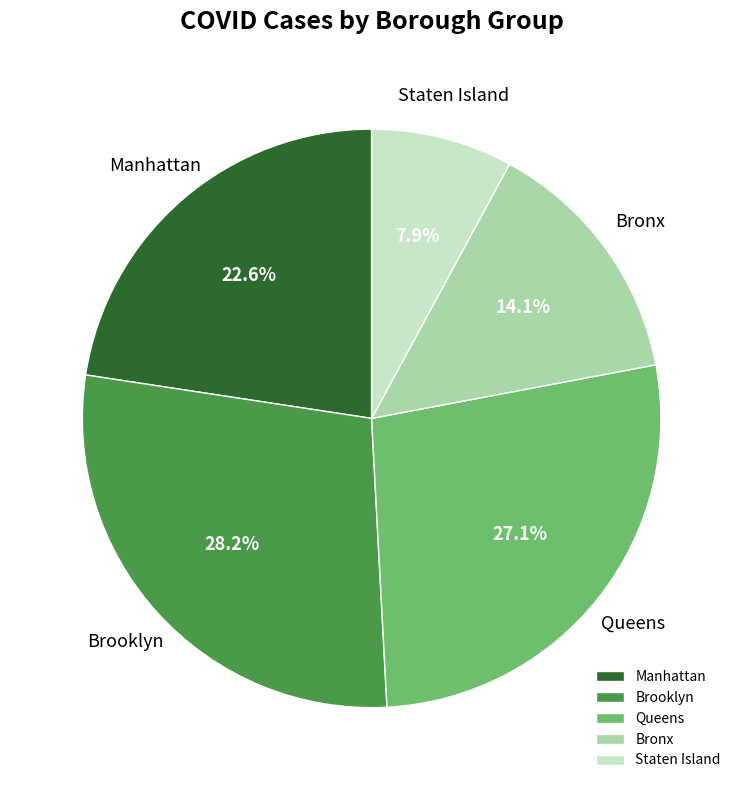

Which has a higher value, Queens or Manhattan?

Queens